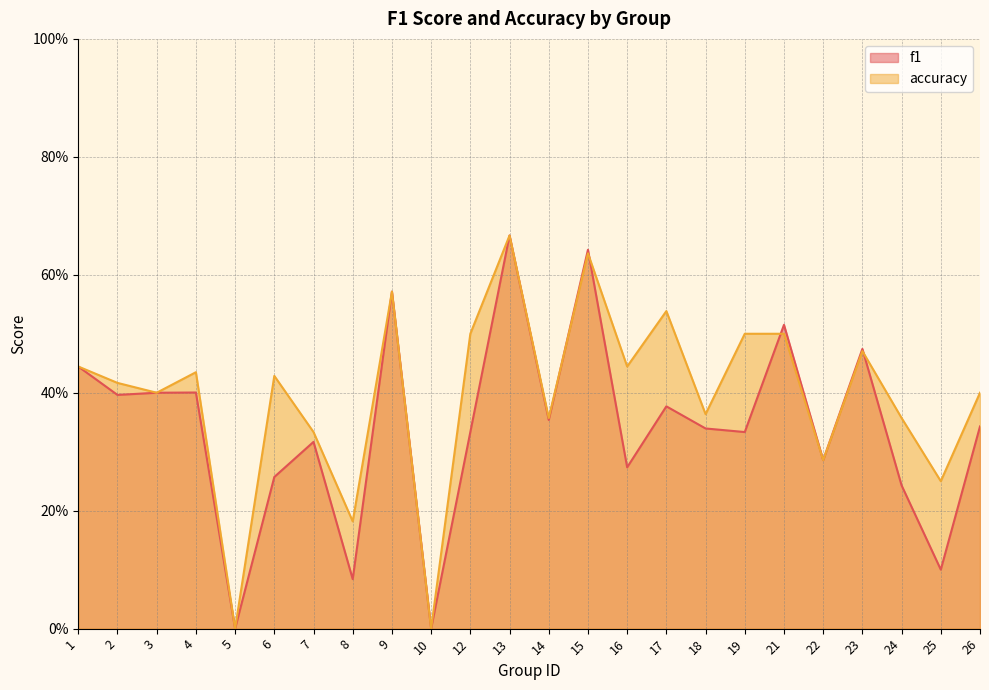

How many times do f1 and accuracy cross each other?

4